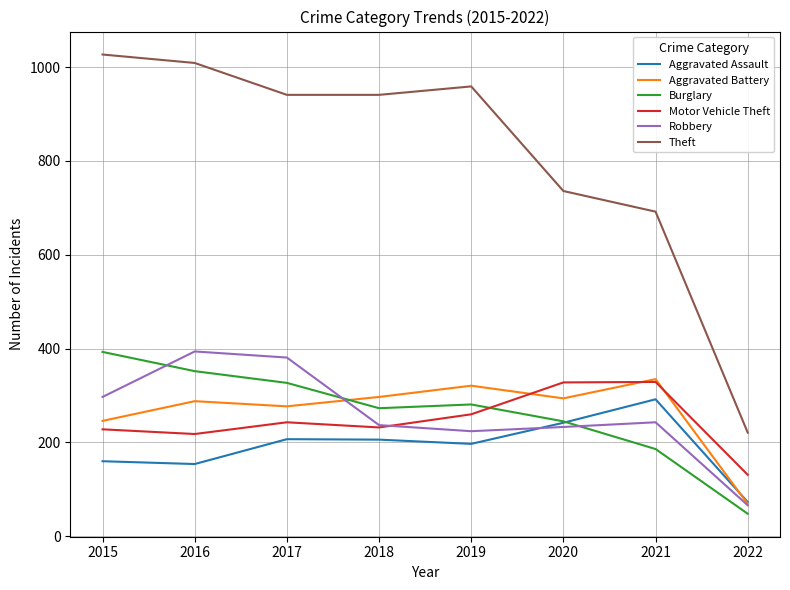

What are all the series names shown in the legend?

Aggravated Assault, Aggravated Battery, Burglary, Motor Vehicle Theft, Robbery, Theft